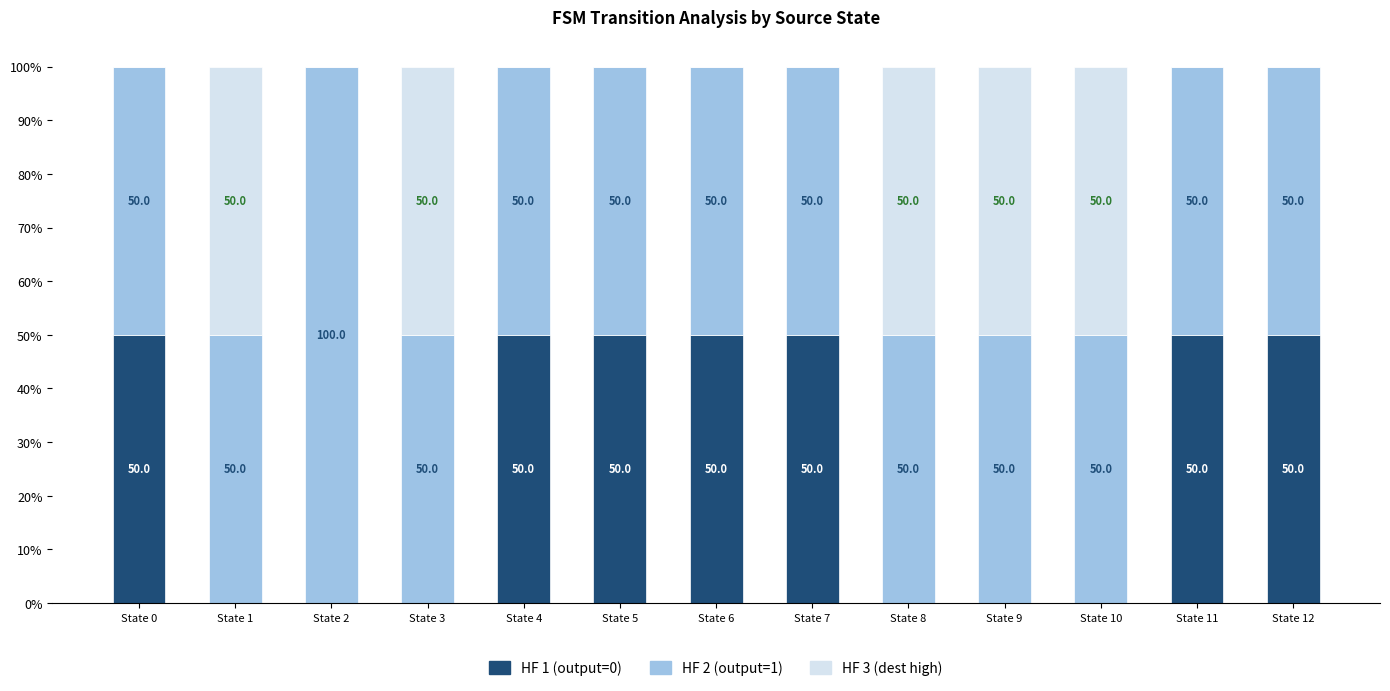

What is the total value across all series at State 5?

100